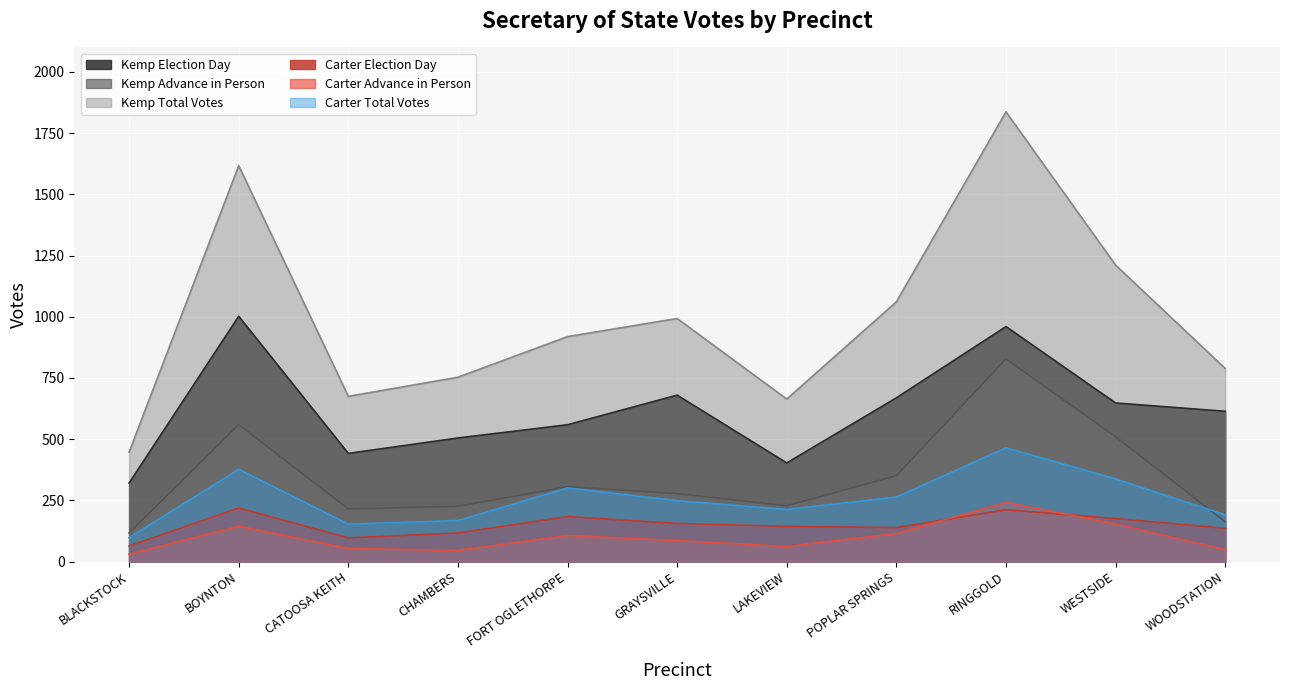

Which series has the largest range (max minus min)?

Kemp Total Votes